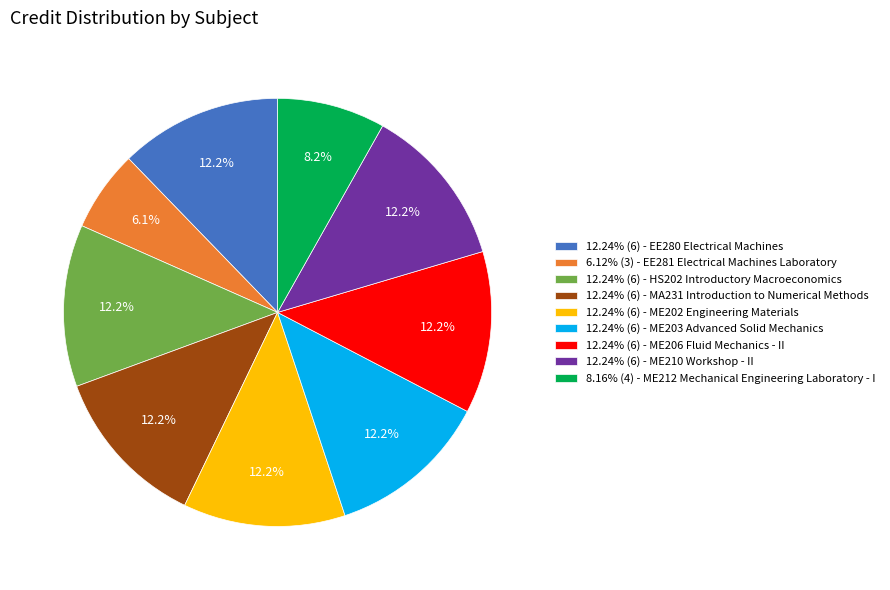

What is the total percentage of 12.24% (6) - ME202 Engineering Materials and 12.24% (6) - ME206 Fluid Mechanics - II?

24.5%